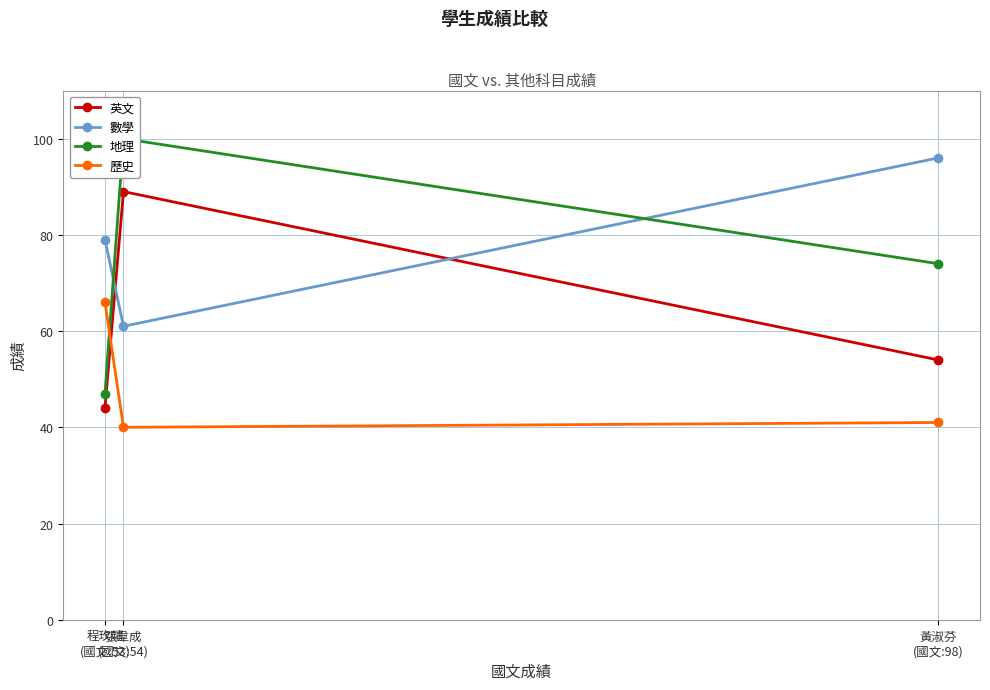

What is the greatest value displayed?

100